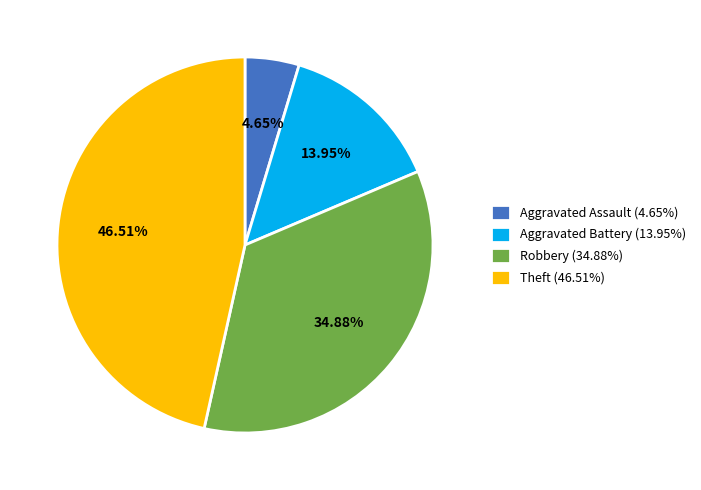

Count the number of slices in the pie.

4